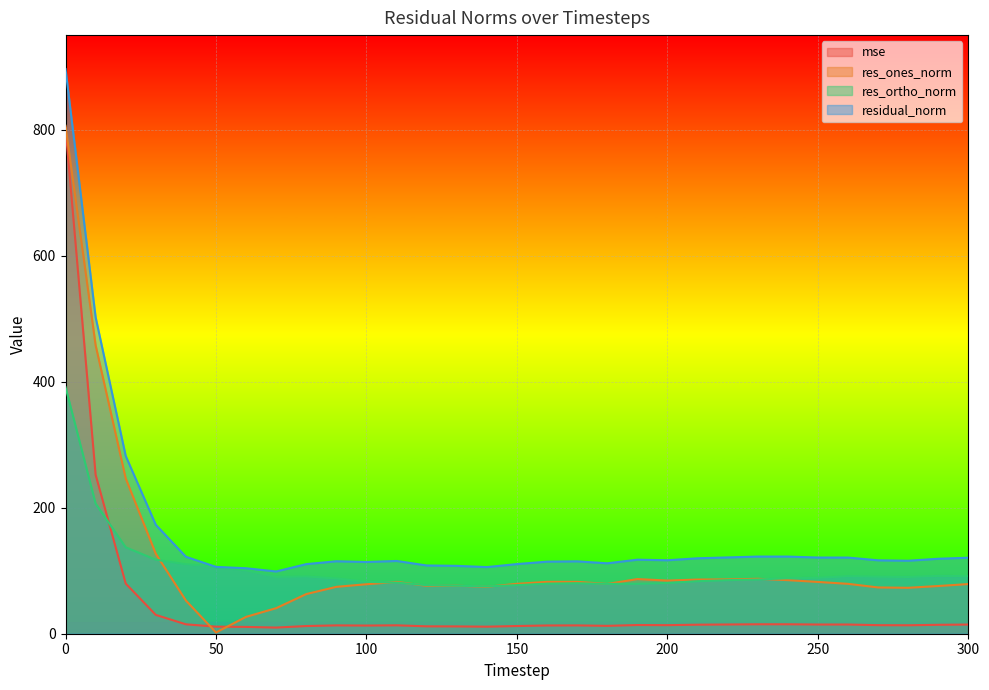

Count the number of data series in this chart.

4